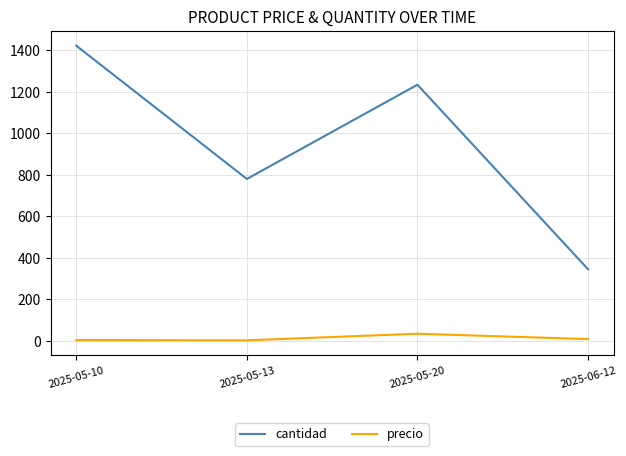

Where is cantidad nearest to the value 883?

2025-05-13